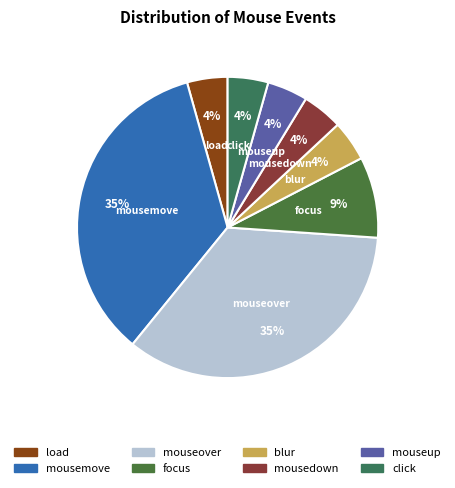

Is the sum of mousemove and mouseover greater than half?

Yes